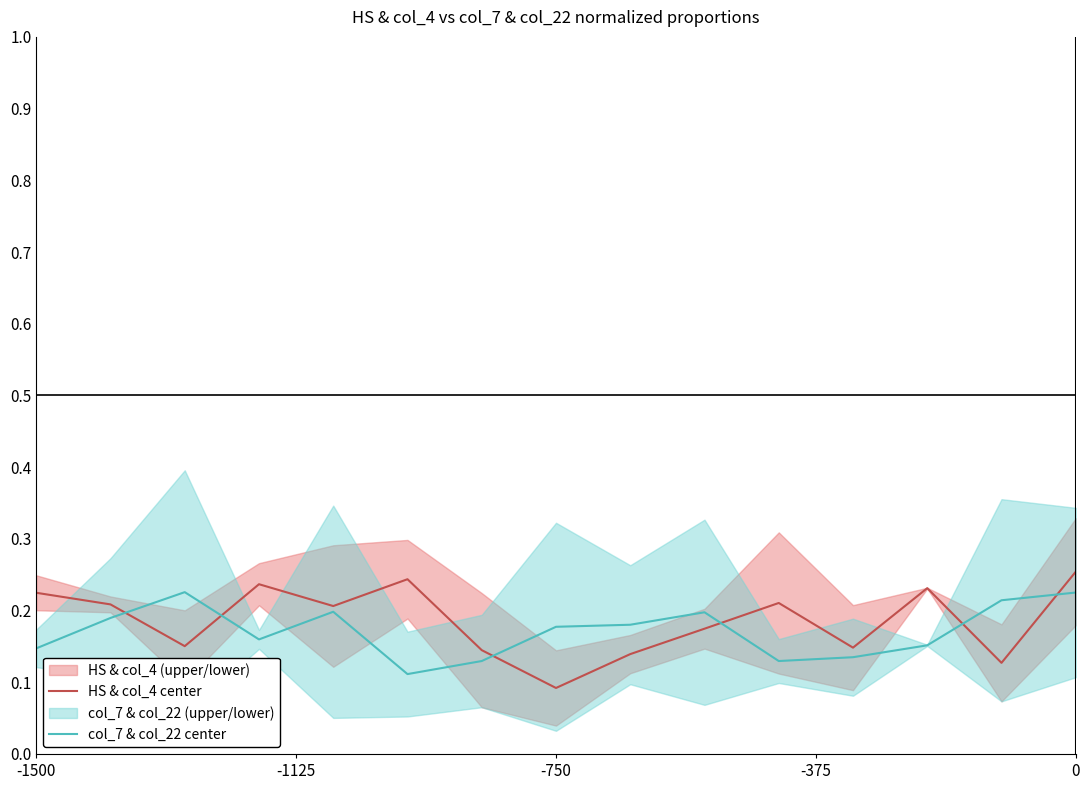

The value of col_7 & col_22 center at 5 is 0.0. True or false?

False